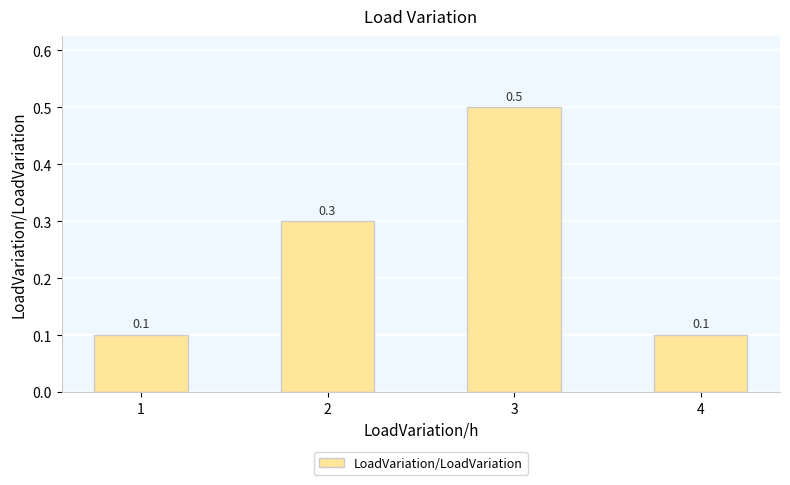

Count the number of data series in this chart.

1